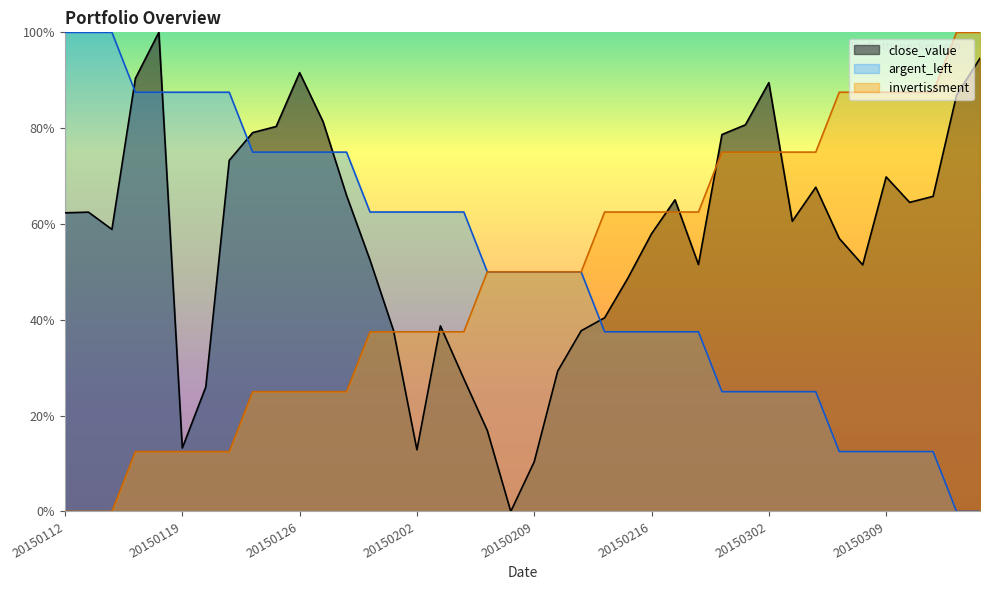

Which series has the widest spread of values?

close_value